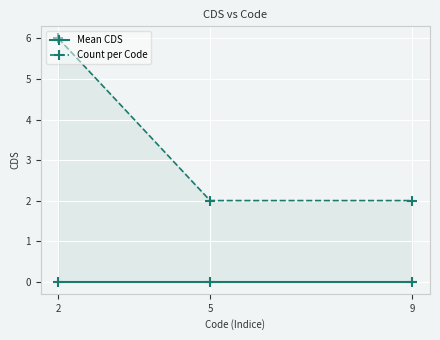

Which category has the lowest value across all series?

2